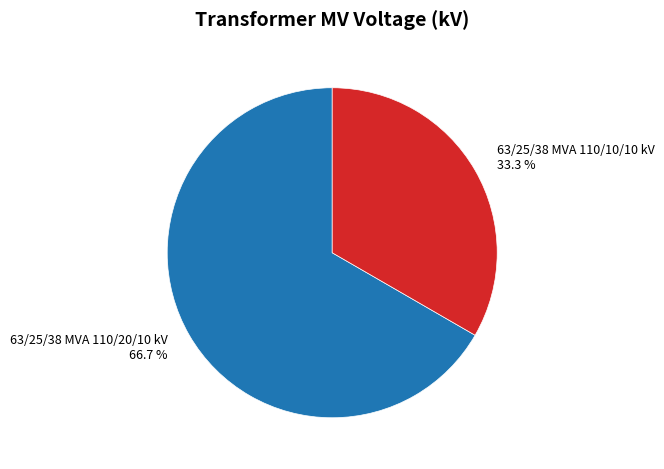

Which has a higher value, 63/25/38 MVA 110/10/10 kV or 63/25/38 MVA 110/20/10 kV?

63/25/38 MVA 110/20/10 kV